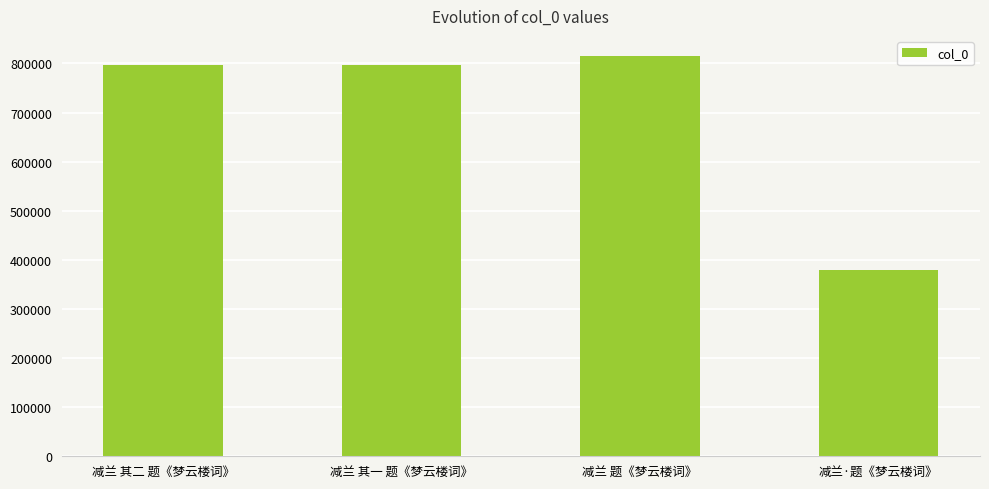

What is the value of the 1st bar from the left?

797812